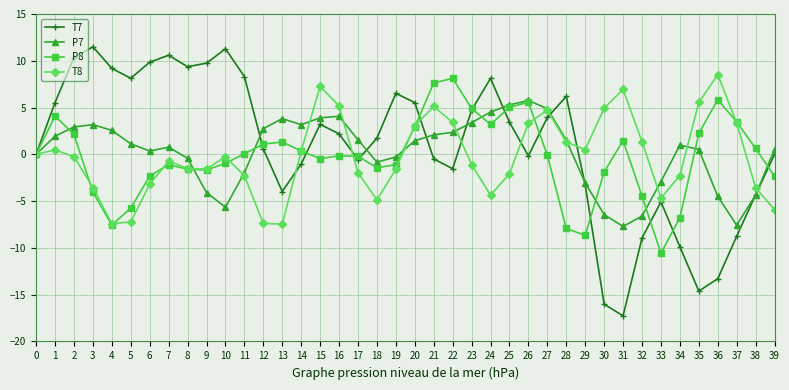

What are all the series names shown in the legend?

T7, P7, P8, T8